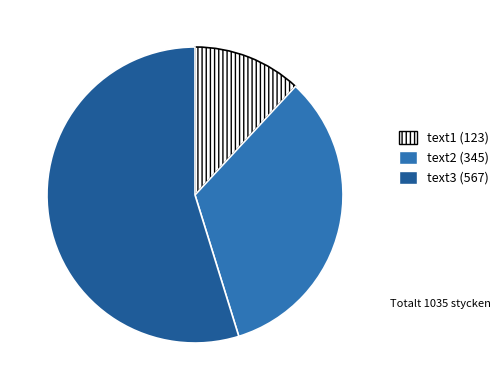

Is there a majority slice in this chart?

Yes